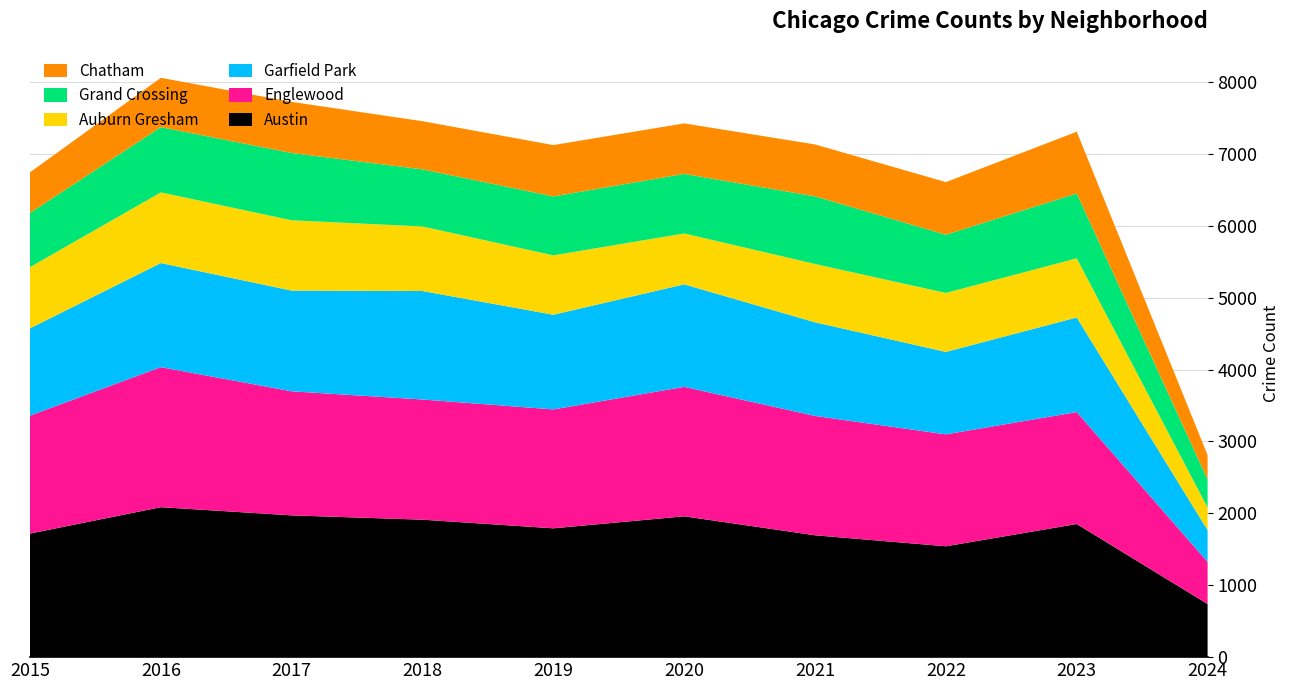

Reading left to right, what are all the values shown in this chart?

Austin: 1719	2086	1972	1912	1792	1959	1695	1542	1852	739
Englewood: 1641	1948	1726	1672	1654	1801	1660	1557	1557	586
Garfield Park: 1214	1448	1401	1509	1317	1426	1303	1147	1316	441
Auburn Gresham: 851	983	978	898	826	708	811	820	823	315
Grand Crossing: 754	908	936	794	820	828	941	810	902	388
Chatham: 565	686	711	670	714	703	722	732	859	341